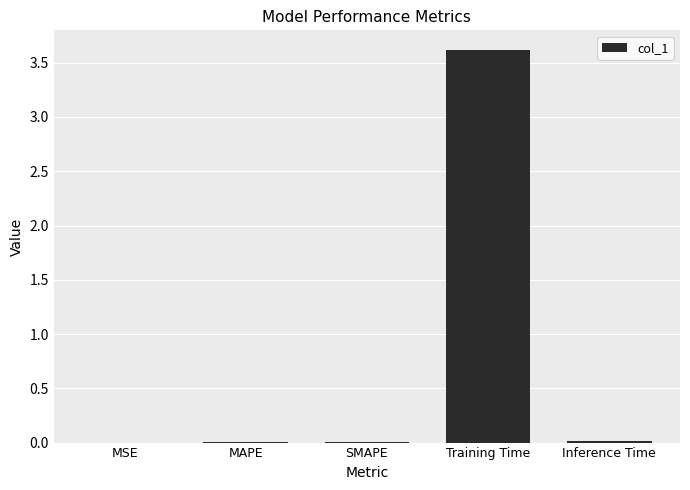

Which category has the highest value across all series?

Training Time